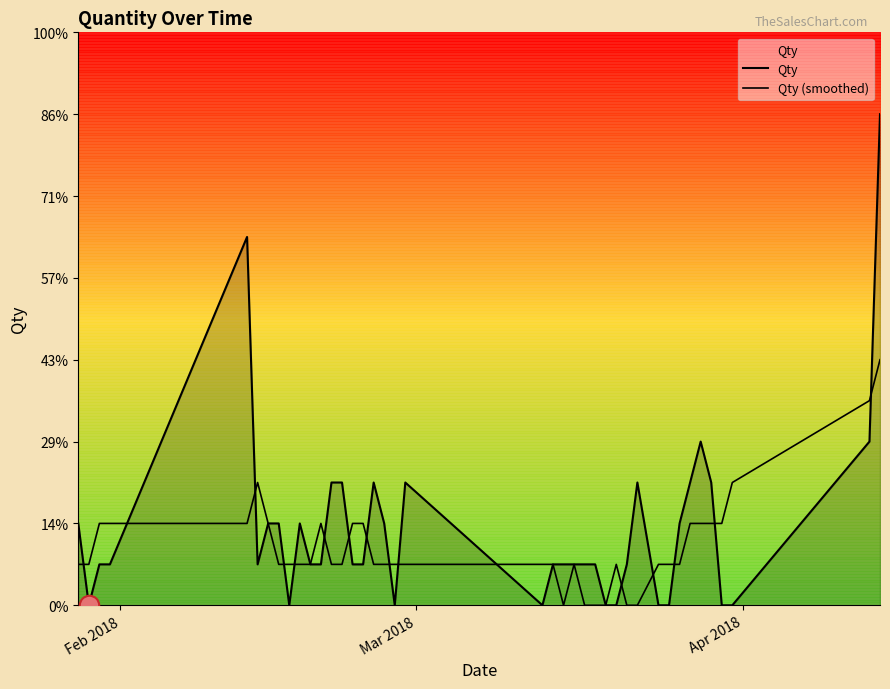

Is the value of Qty at 32 greater than the value of Qty (smoothed) at 19?

Yes